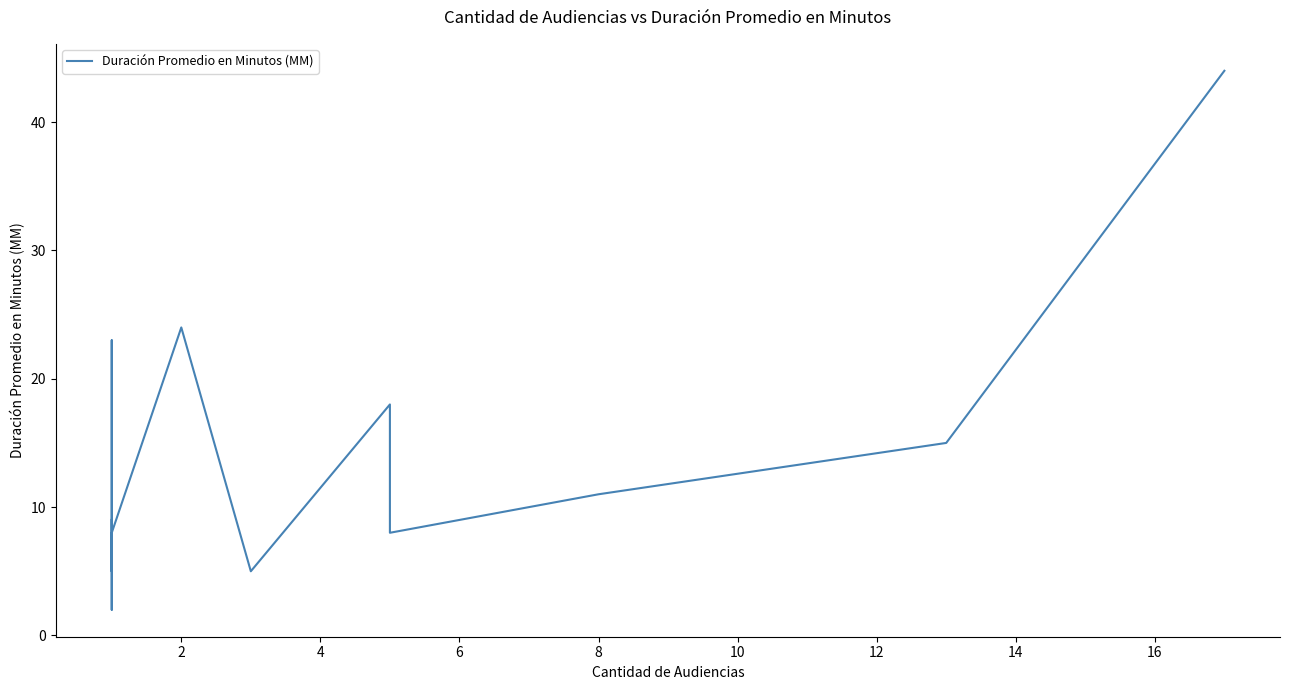

Reading left to right, list all the values displayed in this chart.

9	9	5	23	18	2	8	24	5	18	8	11	15	44